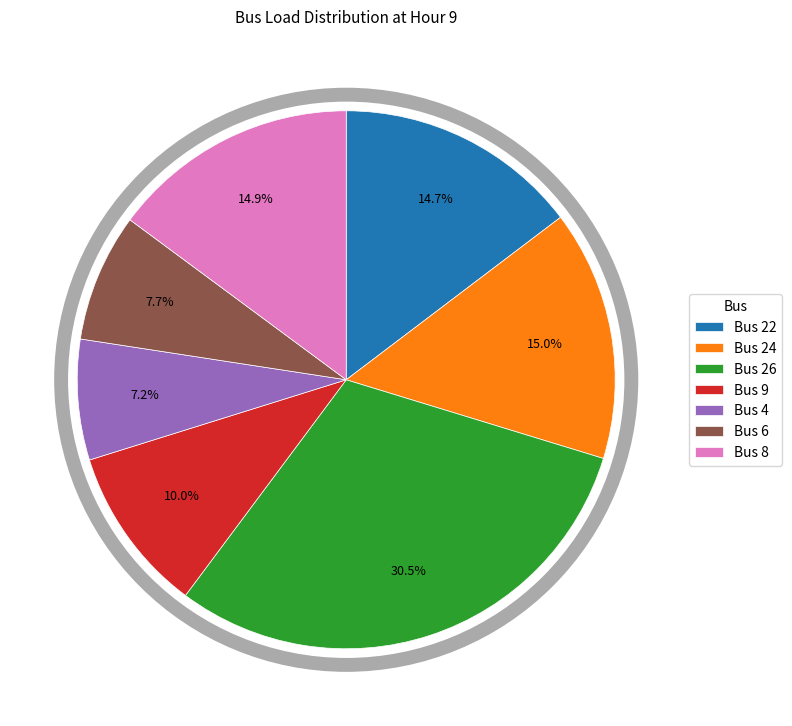

Which slice is the largest?

Bus 26